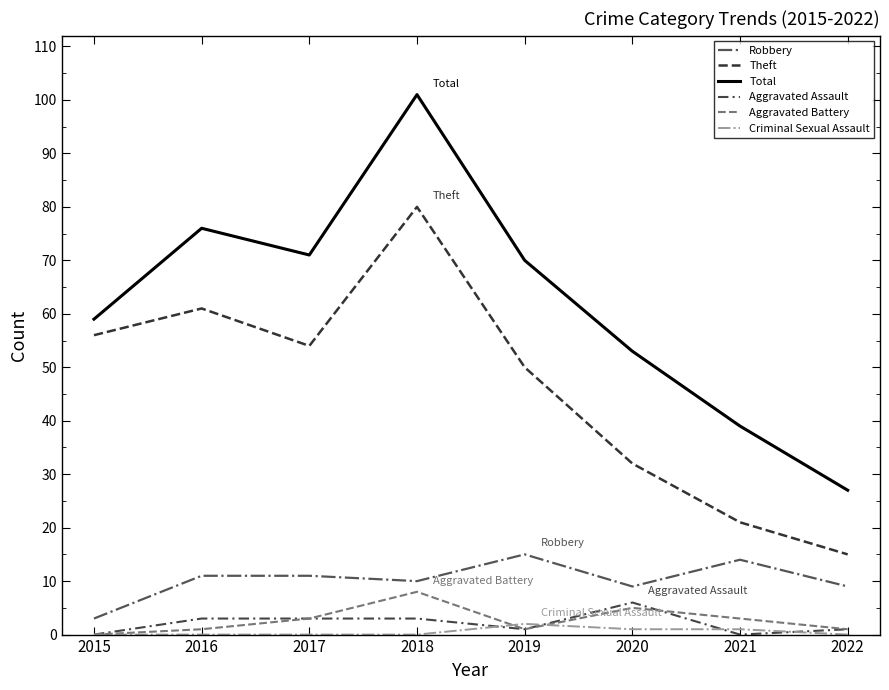

What are all the series names shown in the legend?

Robbery, Theft, Total, Aggravated Assault, Aggravated Battery, Criminal Sexual Assault